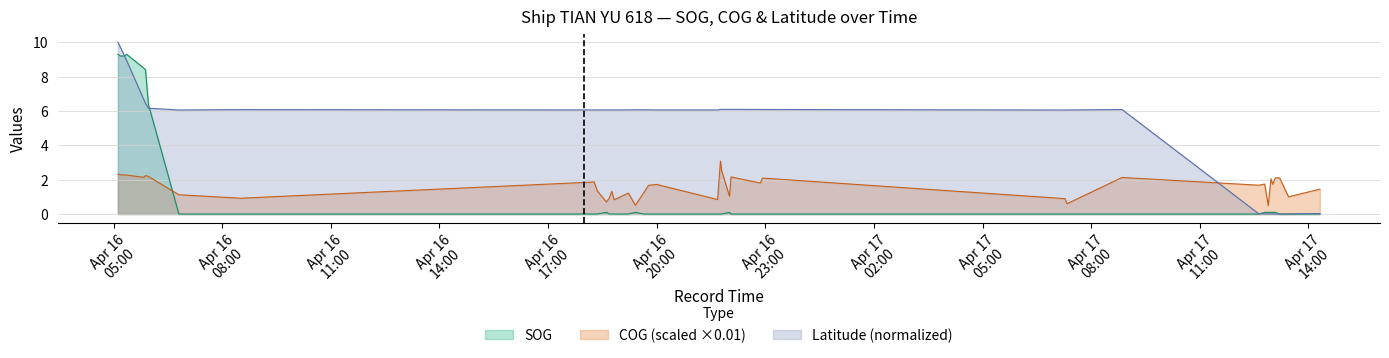

True or false: COG_scaled and Latitude_norm cross at least once.

True